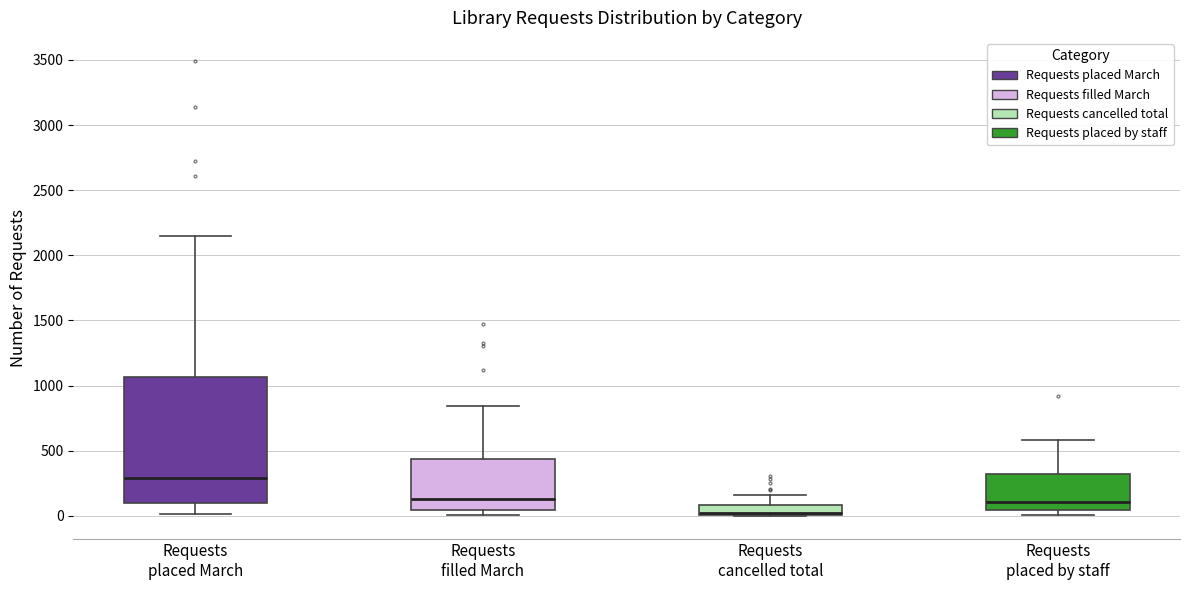

Which box's median line is the lowest?

Requests cancelled total